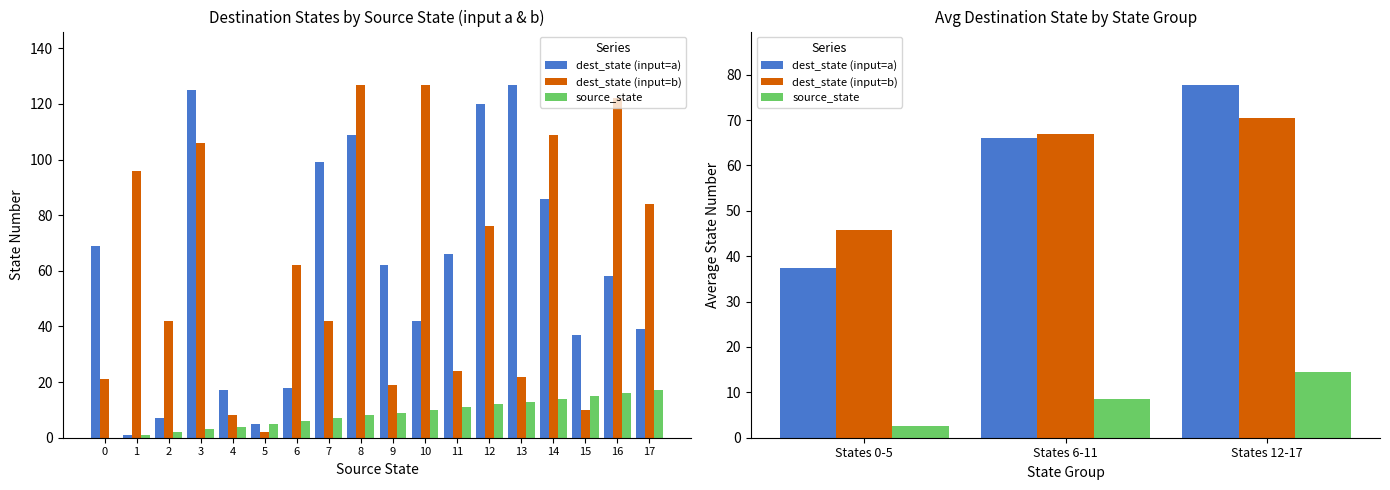

At how many categories does at least one series exceed 69?

1